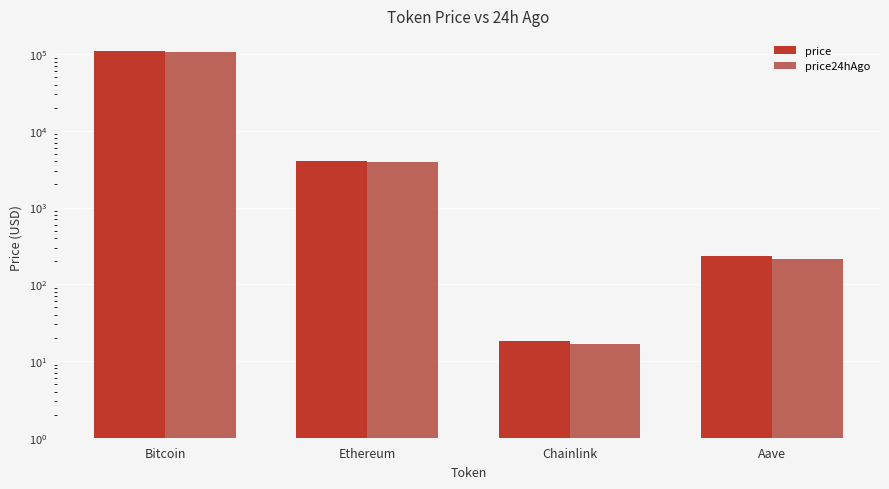

Which series changed the most between Ethereum and Aave?

price